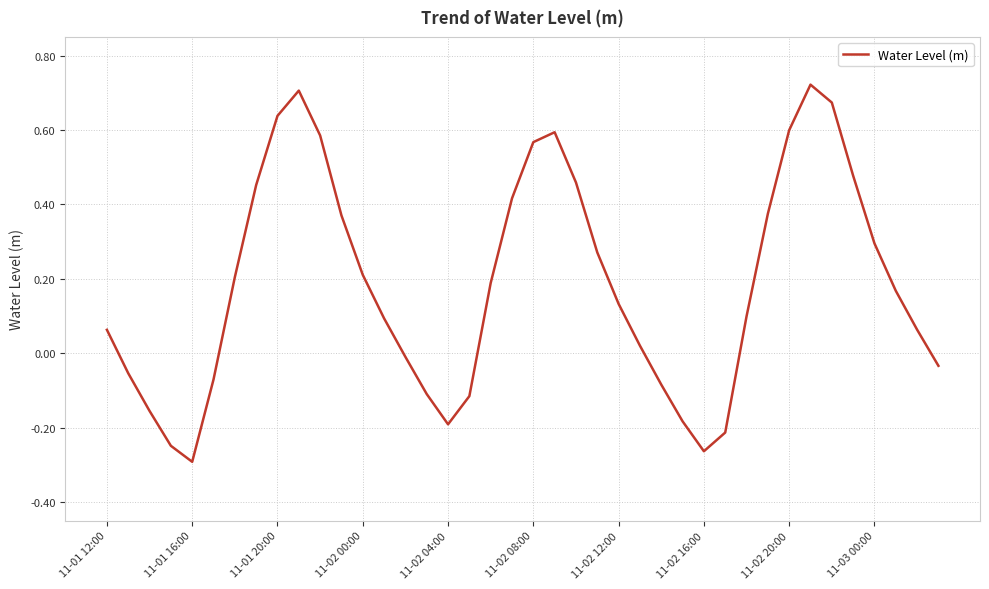

What is the difference between the maximum and minimum values?

1.0